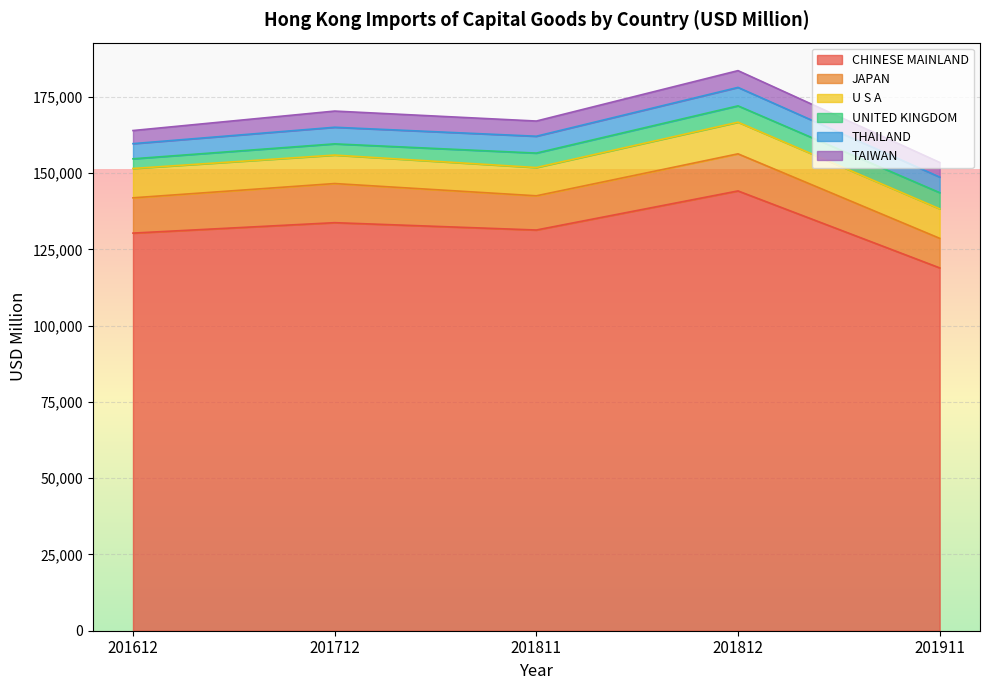

At 201911, list the series in order from smallest to largest.

TAIWAN, THAILAND, UNITED KINGDOM, U S A, JAPAN, CHINESE MAINLAND